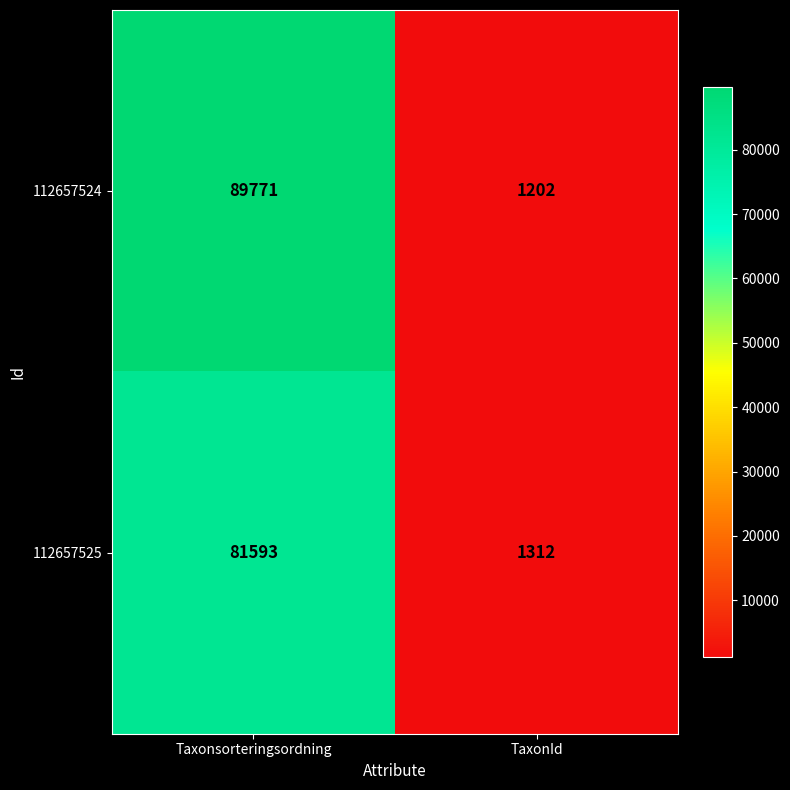

What is the difference between the 112657525 values at Taxonsorteringsordning and TaxonId?

80281